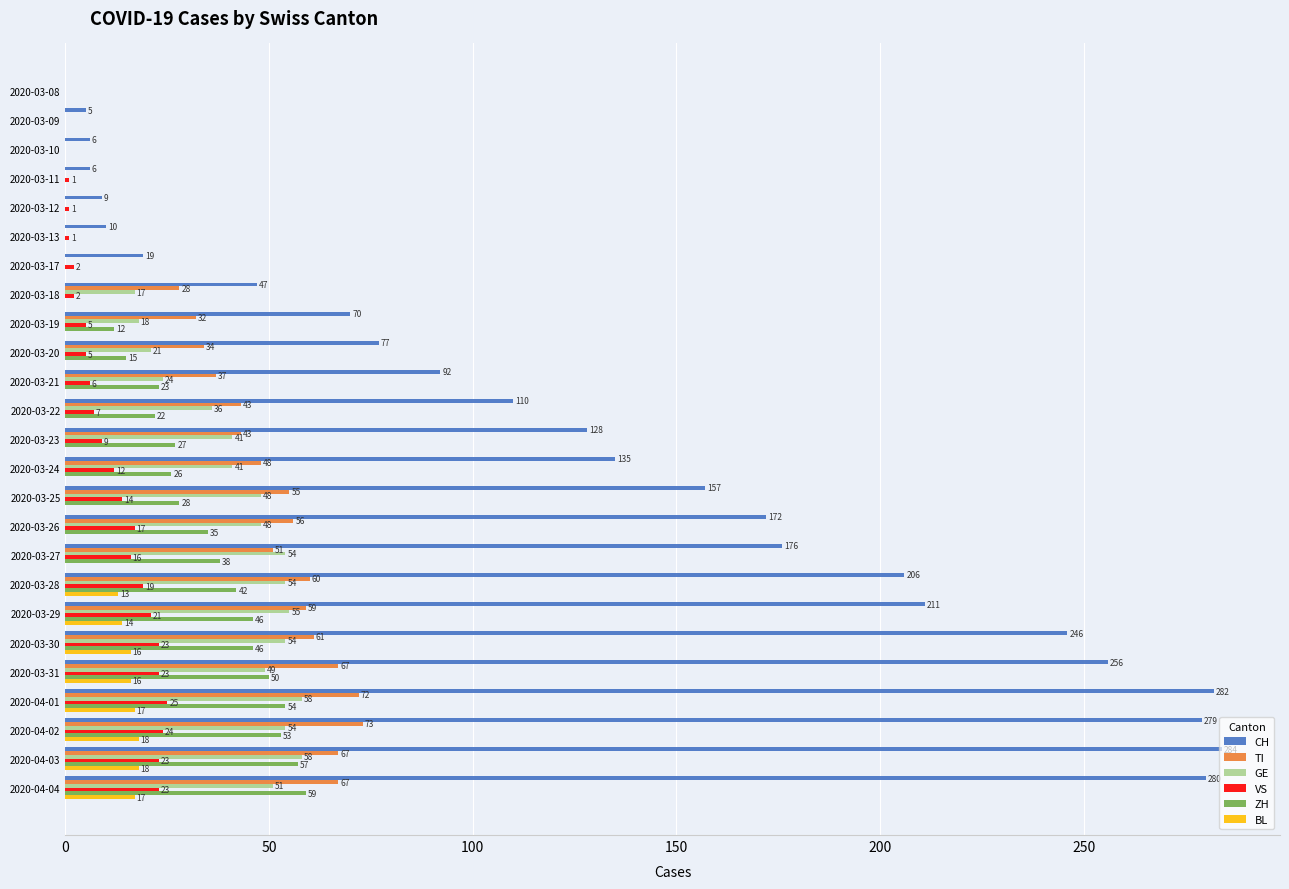

Between 2020-03-25 and 2020-03-26, which series saw the biggest shift?

CH